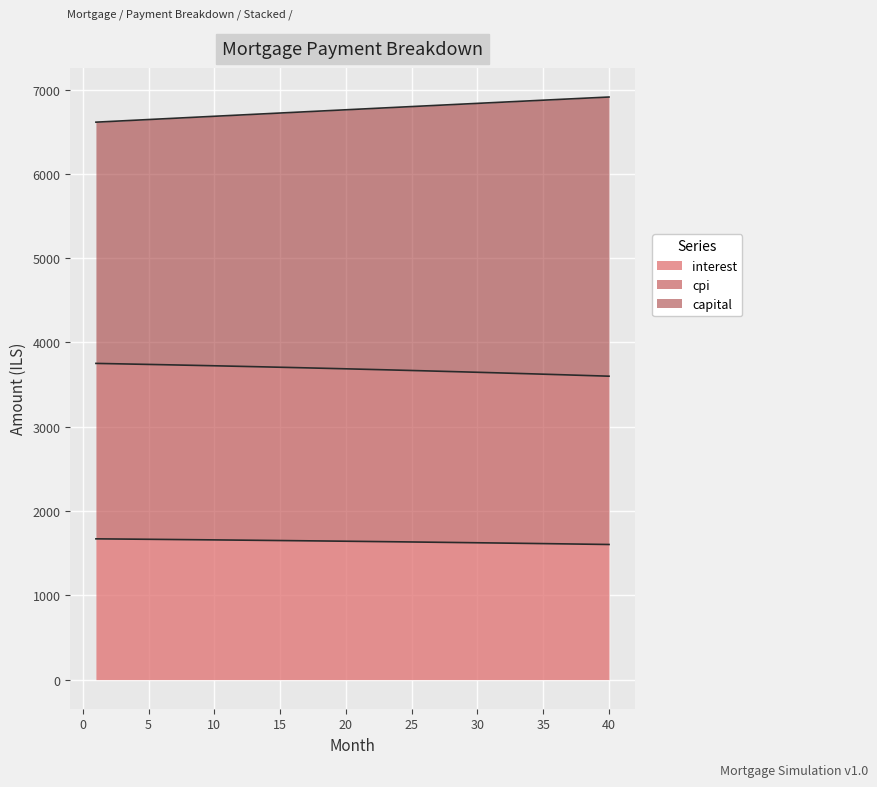

What is the highest value of the interest series?

1670.1